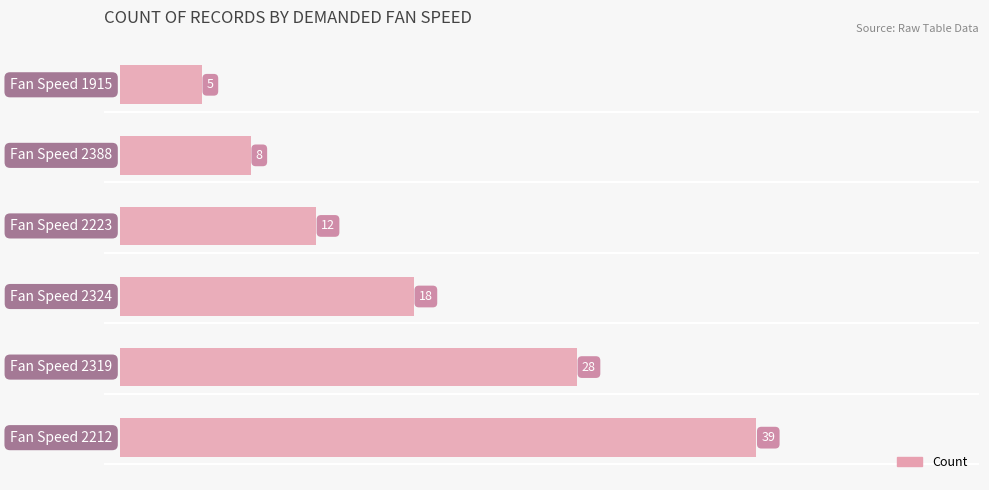

The chart shows a value of 56 at 0. True or false?

False